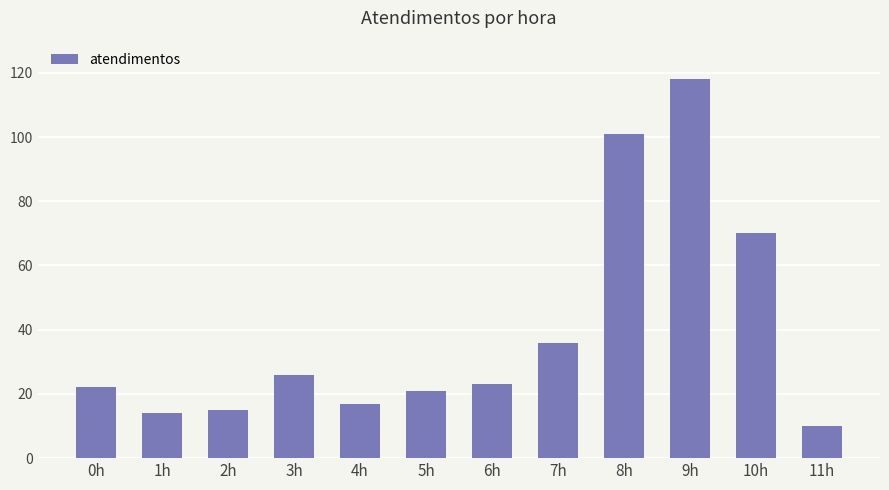

Which label corresponds to the largest value in the chart?

9h